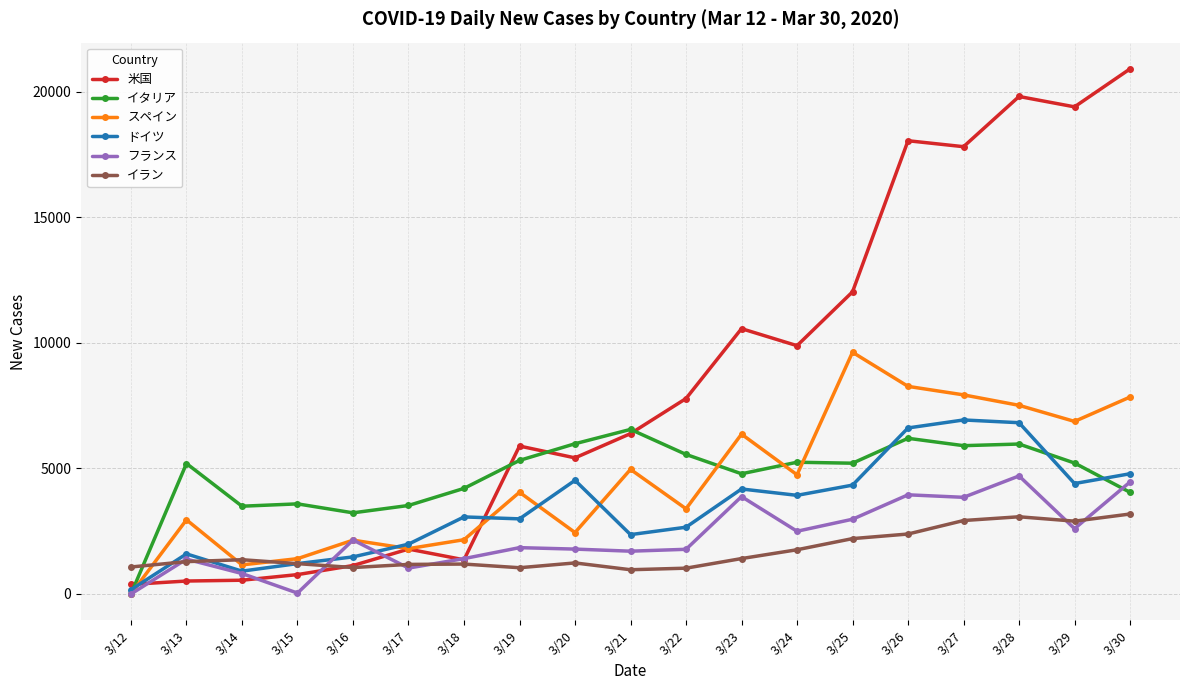

In 米国, how many points are higher than both neighbors (excluding endpoints)?

5